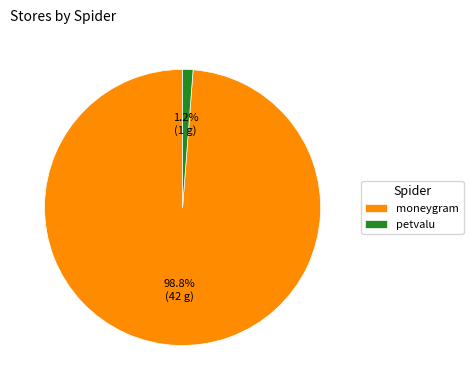

What is the majority slice?

moneygram